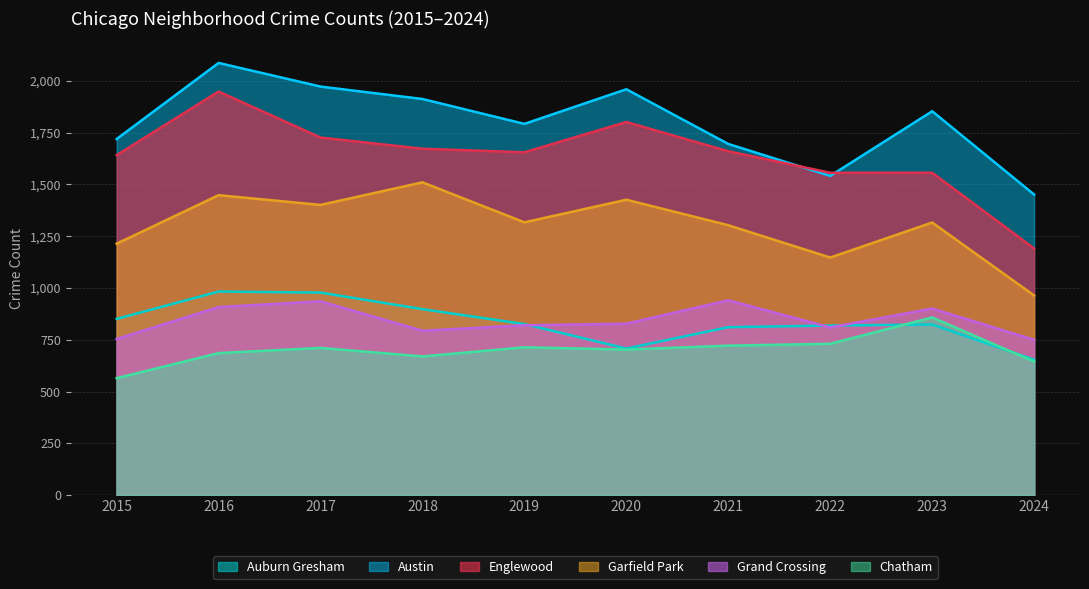

Rank the series by their maximum value, from lowest to highest.

Chatham, Grand Crossing, Auburn Gresham, Garfield Park, Englewood, Austin